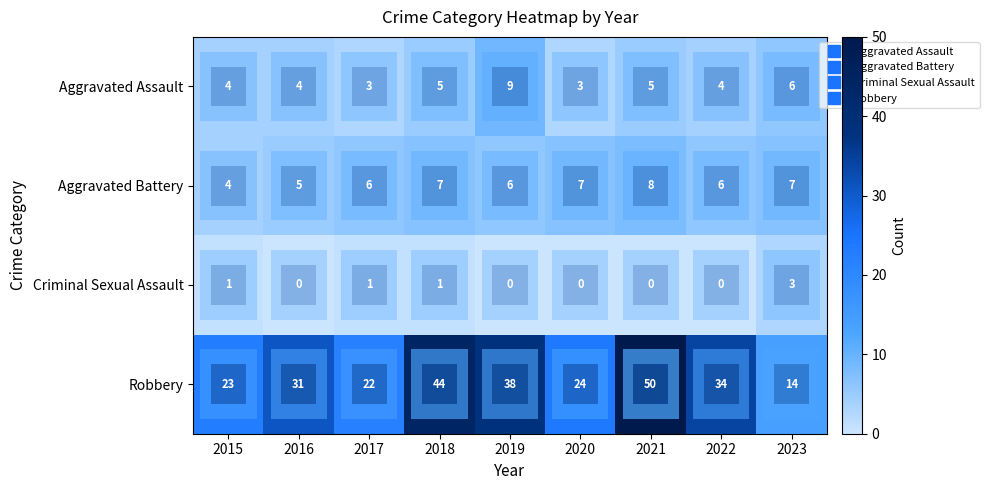

What is the average value of the row_3 series?

31